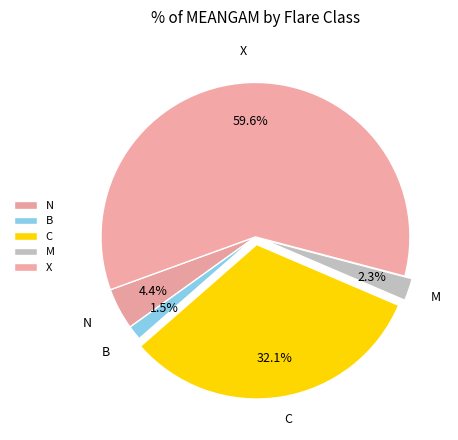

Which slice is the smallest?

B